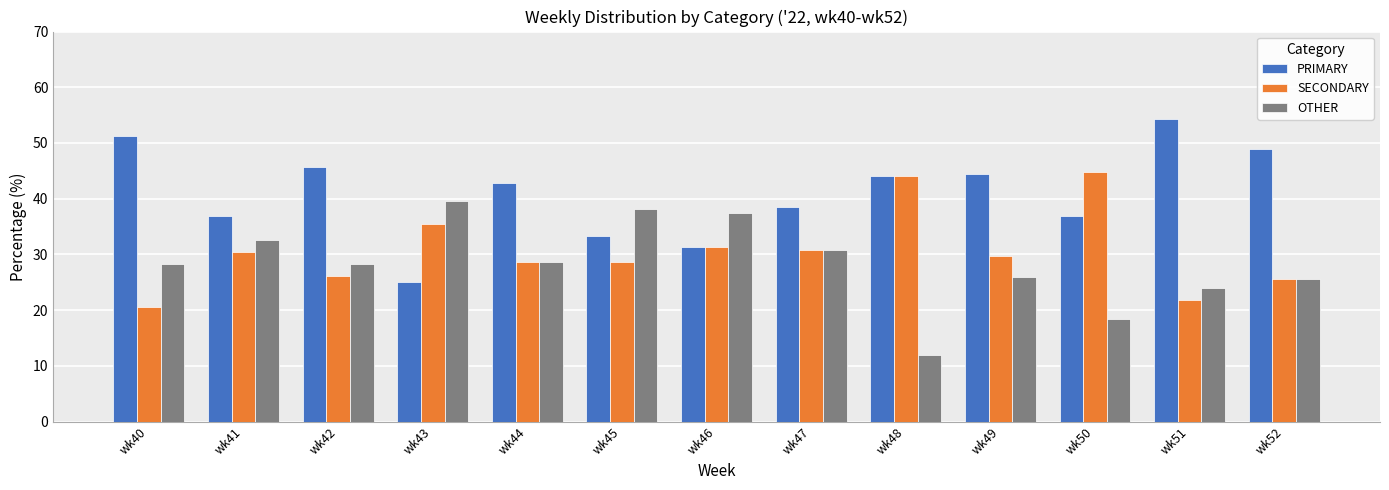

Rank the series by their average value, from lowest to highest.

OTHER, SECONDARY, PRIMARY